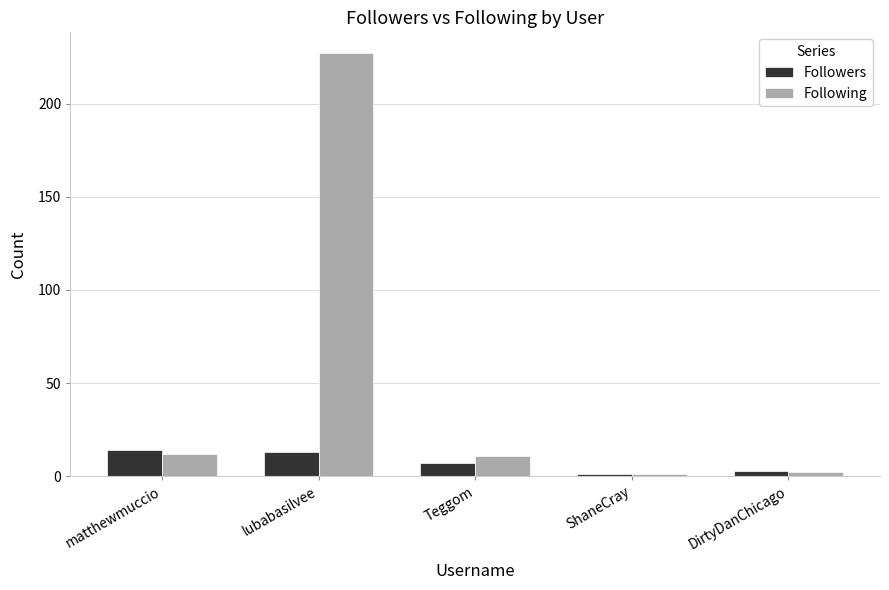

What is the minimum value for Following?

1